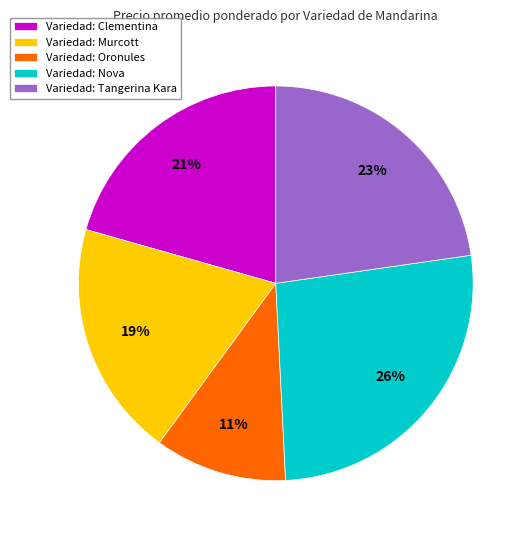

What is the largest slice in the pie chart?

Variedad: Nova